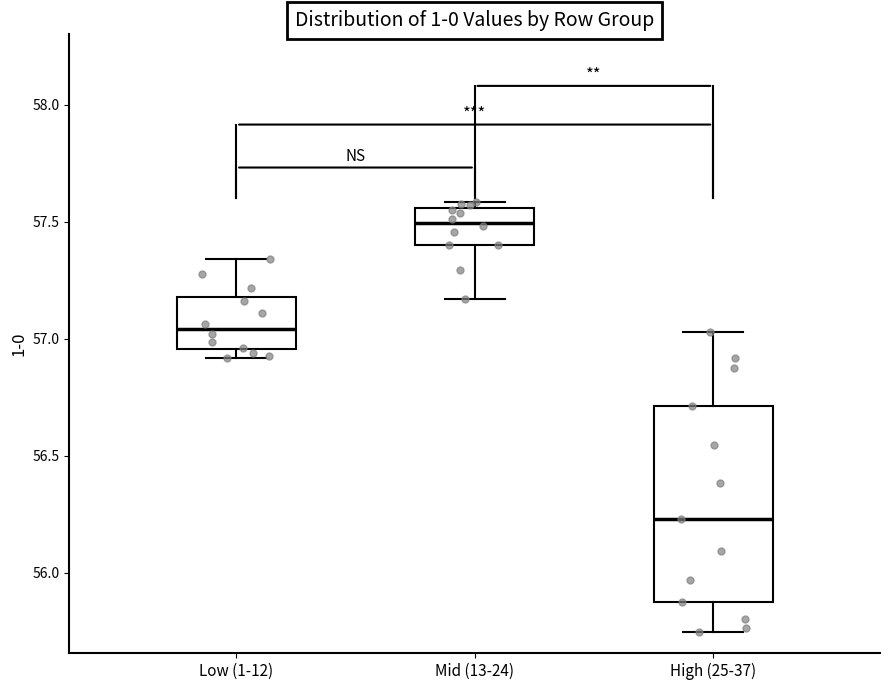

Reading left to right, transcribe this box plot: for each box, give where its median line is, the range the box spans, and where its two whiskers end, as read against the y-axis. The values are not printed on the chart, so give them approximately, as read against the axis.

Low (1-12): median 57.05, box 56.95 to 57.20, whiskers 56.90 to 57.35
Mid (13-24): median 57.50, box 57.40 to 57.55, whiskers 57.15 to 57.60
High (25-37): median 56.25, box 55.85 to 56.70, whiskers 55.75 to 57.05